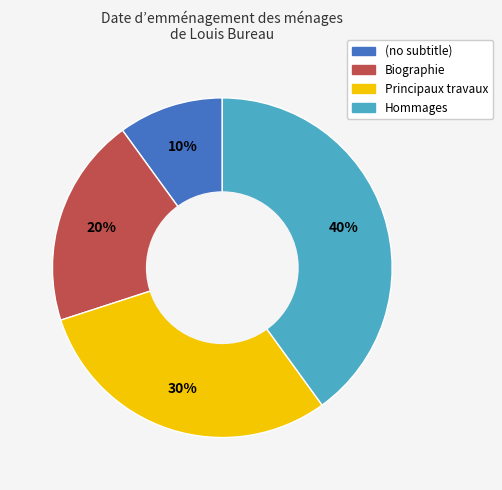

True or false: (no subtitle) accounts for 1% of the total.

False